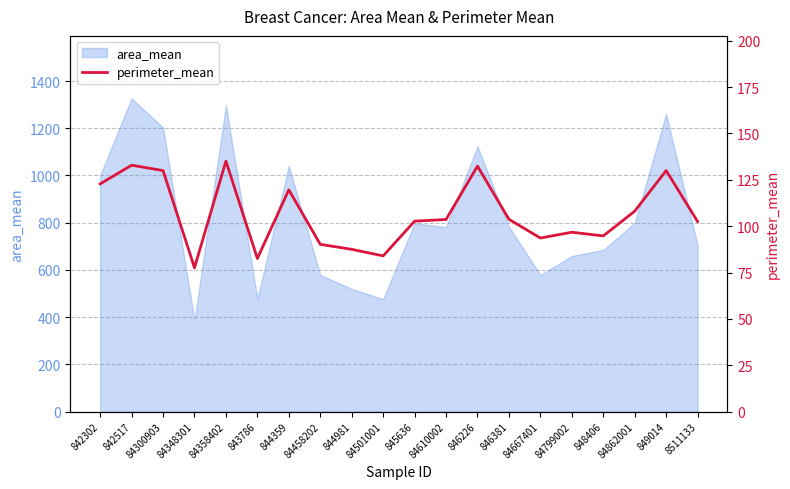

List the labels in order of value, smallest first.

84348301, 843786, 84501001, 844981, 84458202, 84667401, 848406, 84799002, 8511133, 845636, 84610002, 846381, 84862001, 844359, 842302, 84300903, 849014, 846226, 842517, 84358402